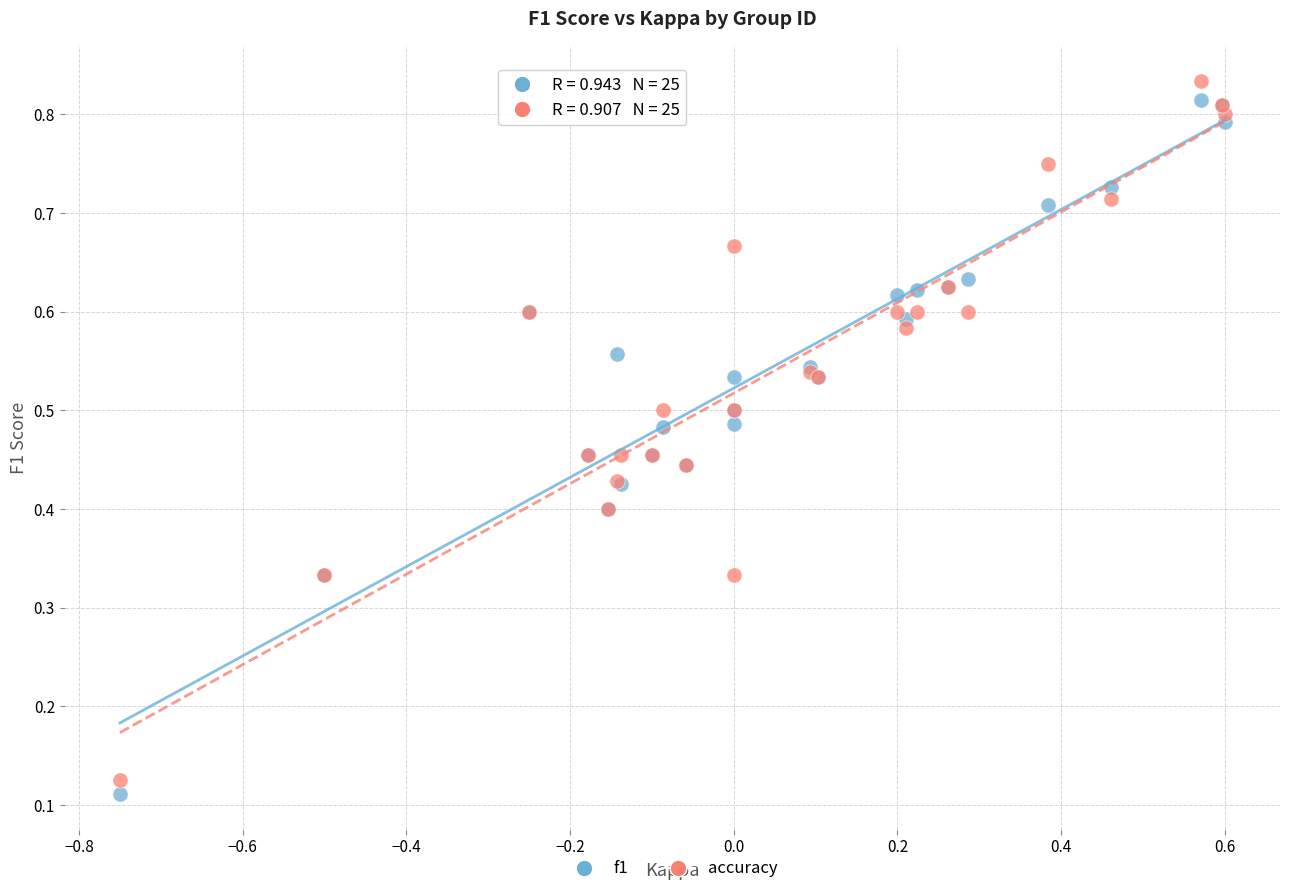

What are all the series names shown in the legend?

f1, accuracy